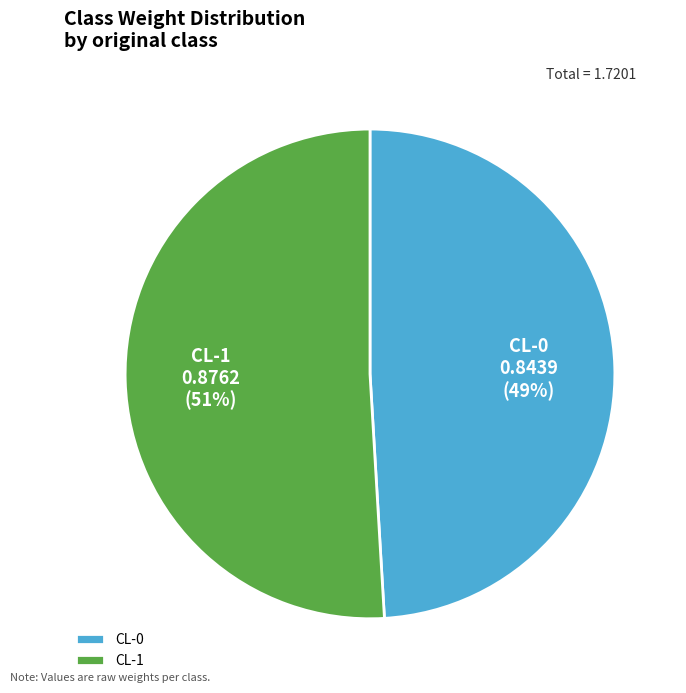

Which slice is the largest?

CL-1